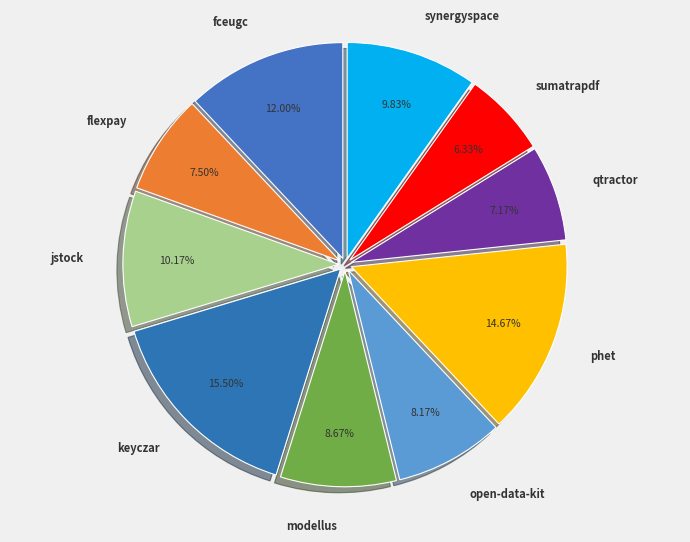

Does sumatrapdf represent more than half of the total?

No